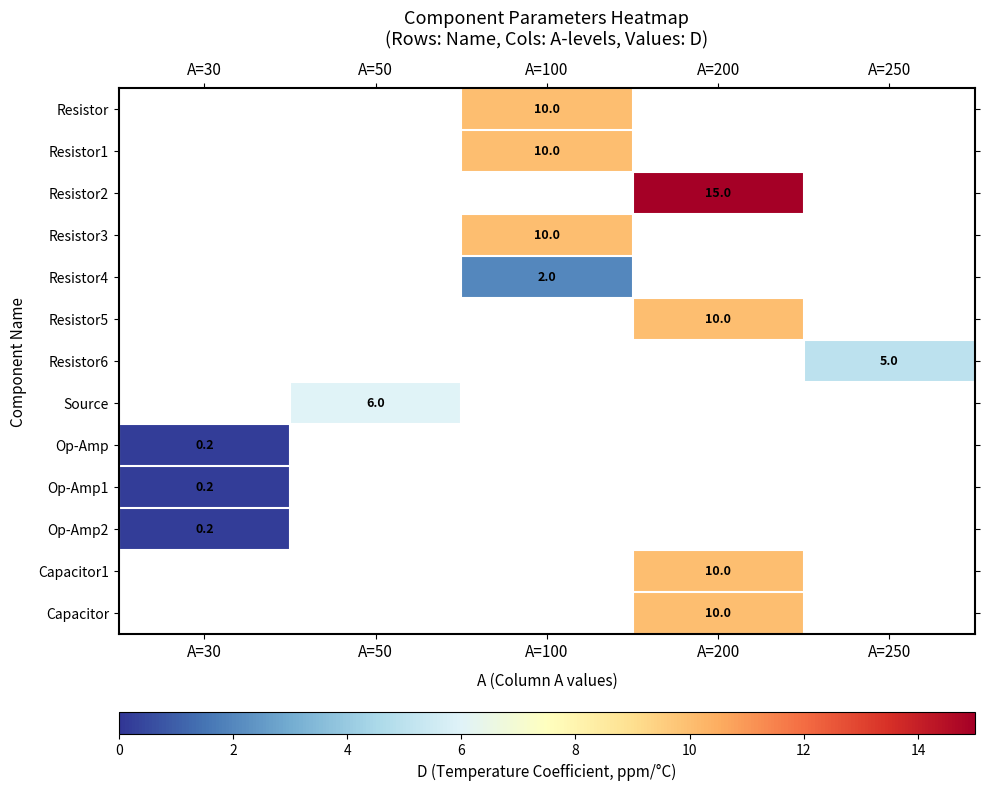

The value of Resistor1 at A=100 is 10.0. True or false?

True